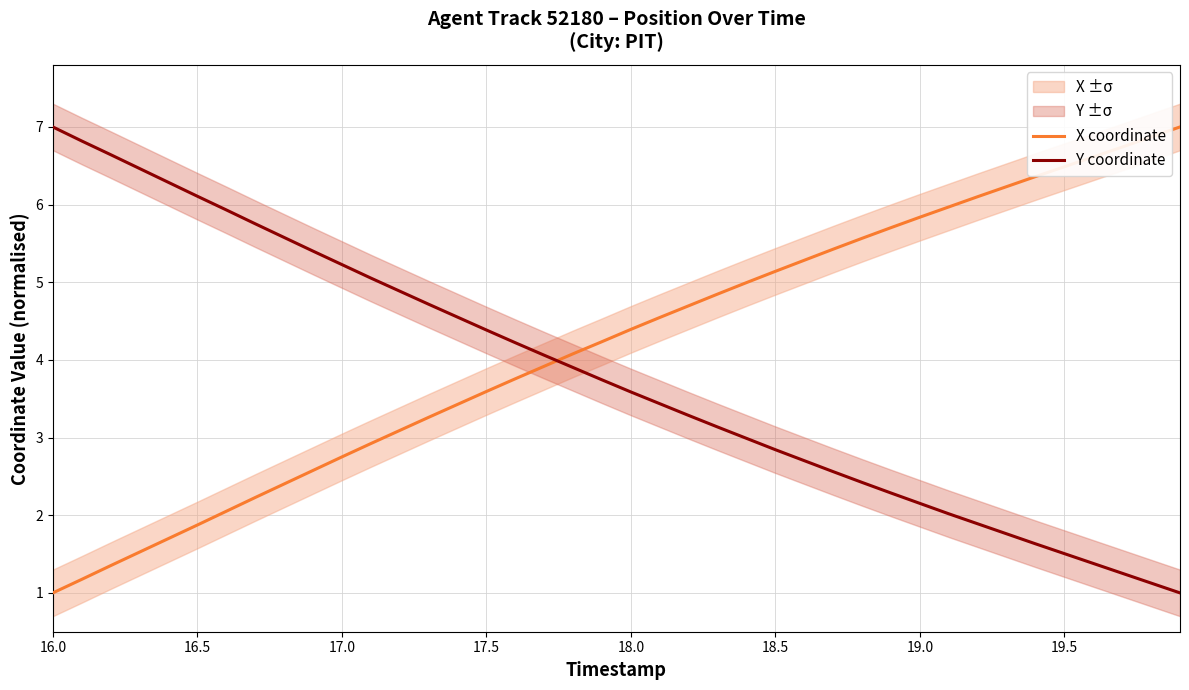

What is the difference between the maximum and minimum values in the Y coordinate series?

6.0